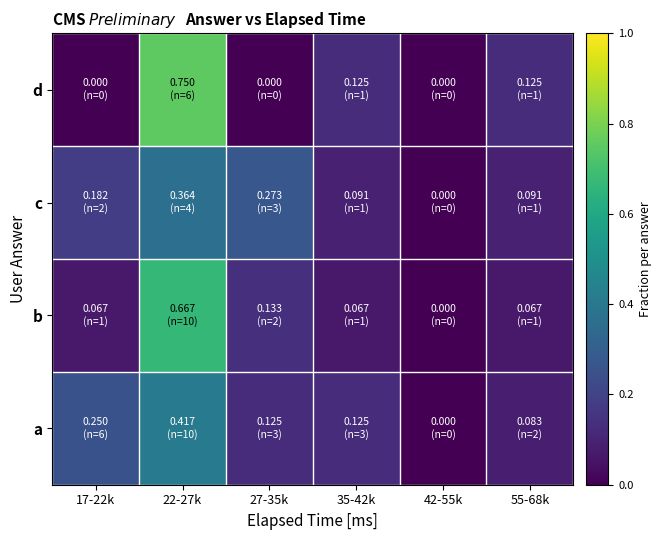

How many series are shown in this chart?

4